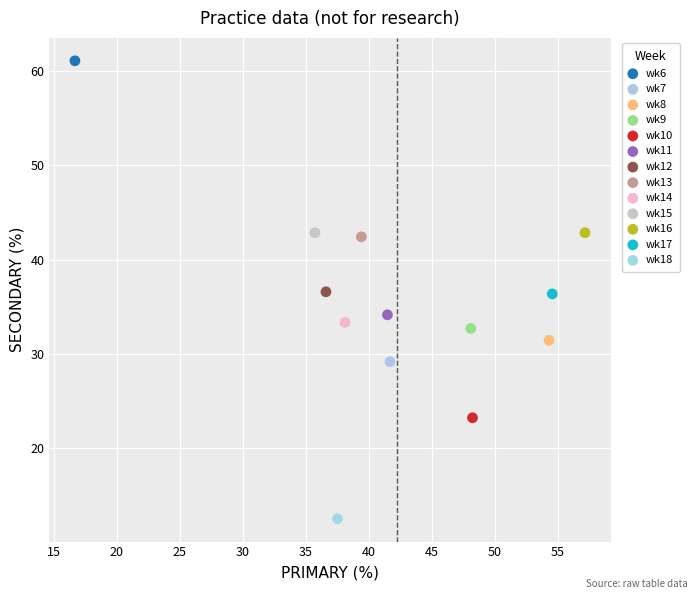

What are all the series names shown in the legend?

wk6, wk7, wk8, wk9, wk10, wk11, wk12, wk13, wk14, wk15, wk16, wk17, wk18